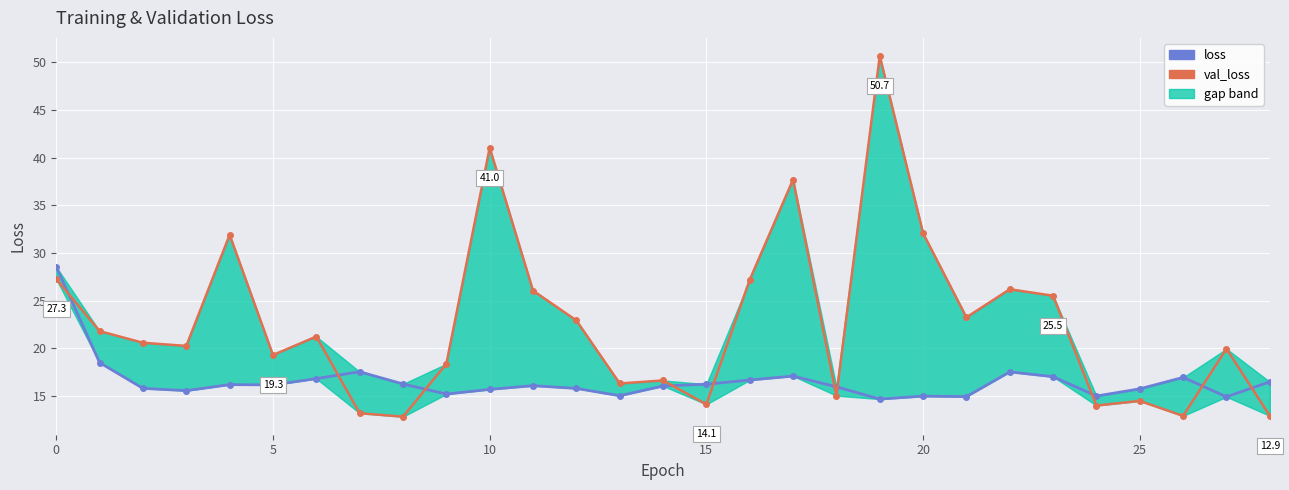

How many intersections are there between val_loss and loss?

10